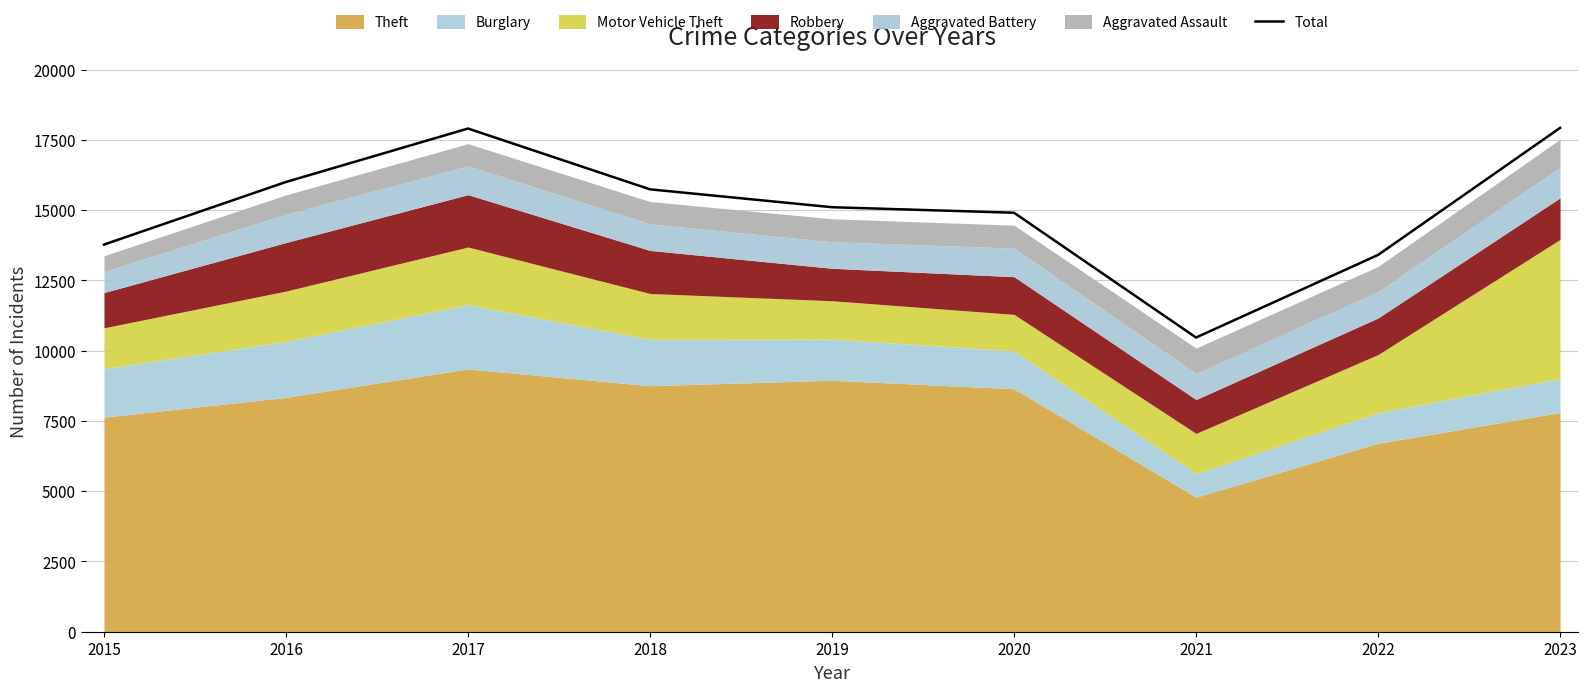

Which category has the lowest value across all series?

2021